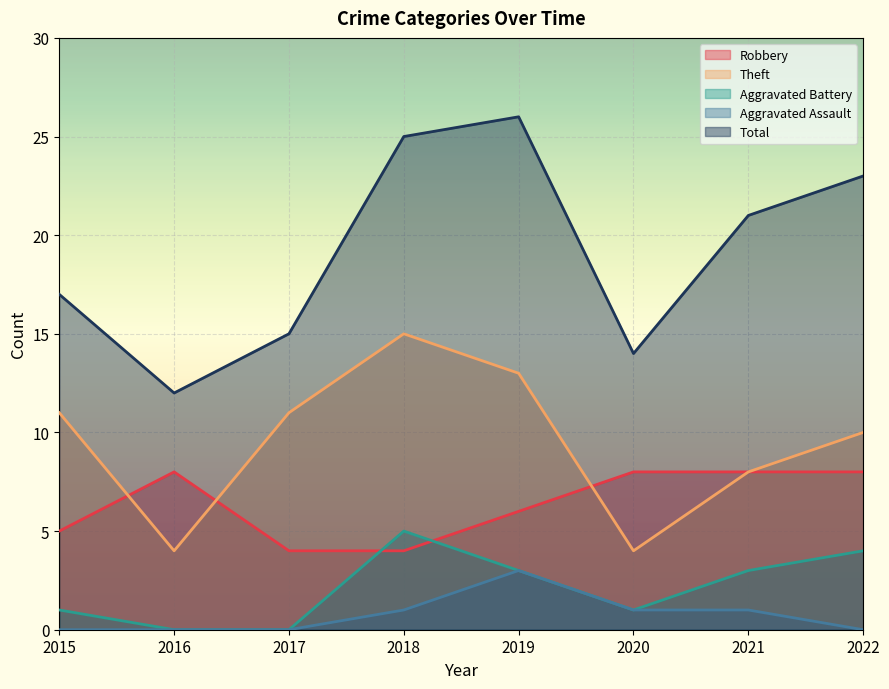

True or false: Aggravated Battery and Aggravated Assault cross at least once.

False